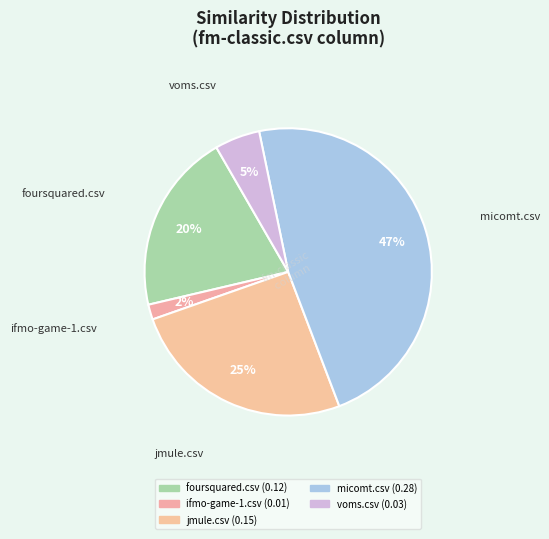

Combined, what portion of the pie is ifmo-game-1.csv and voms.csv?

6.8%